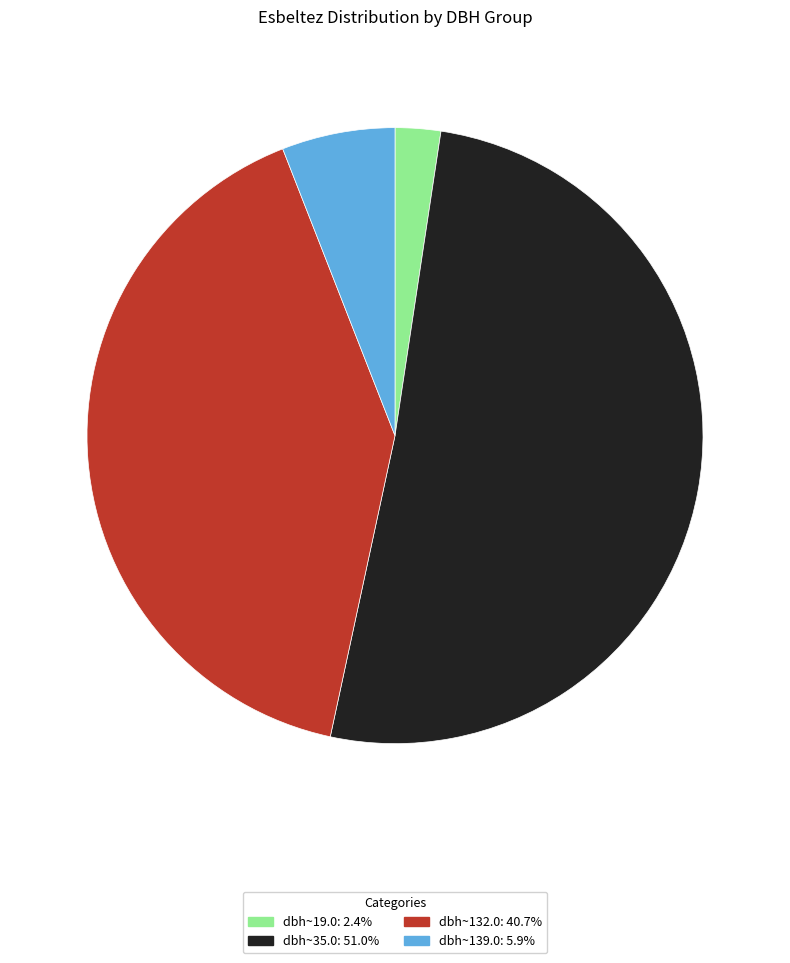

Combined, do dbh~19.0: 2.4% and dbh~132.0: 40.7% account for over 50%?

No